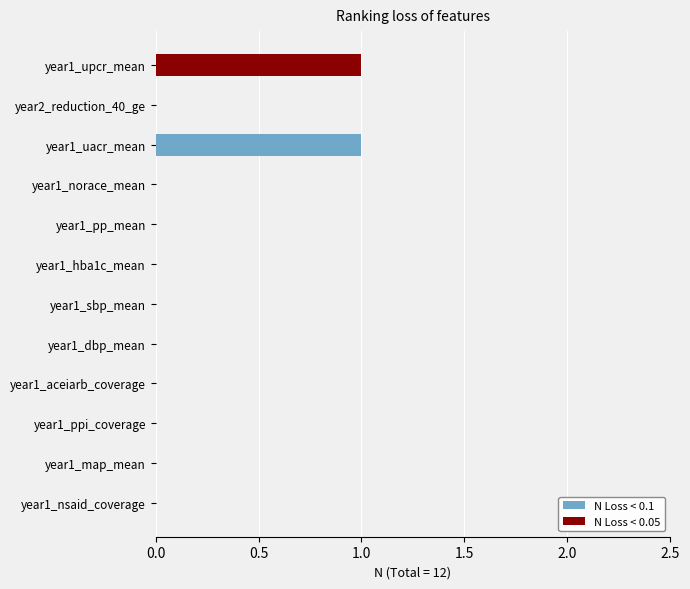

What is the sum of all N Loss < 0.1 values?

2